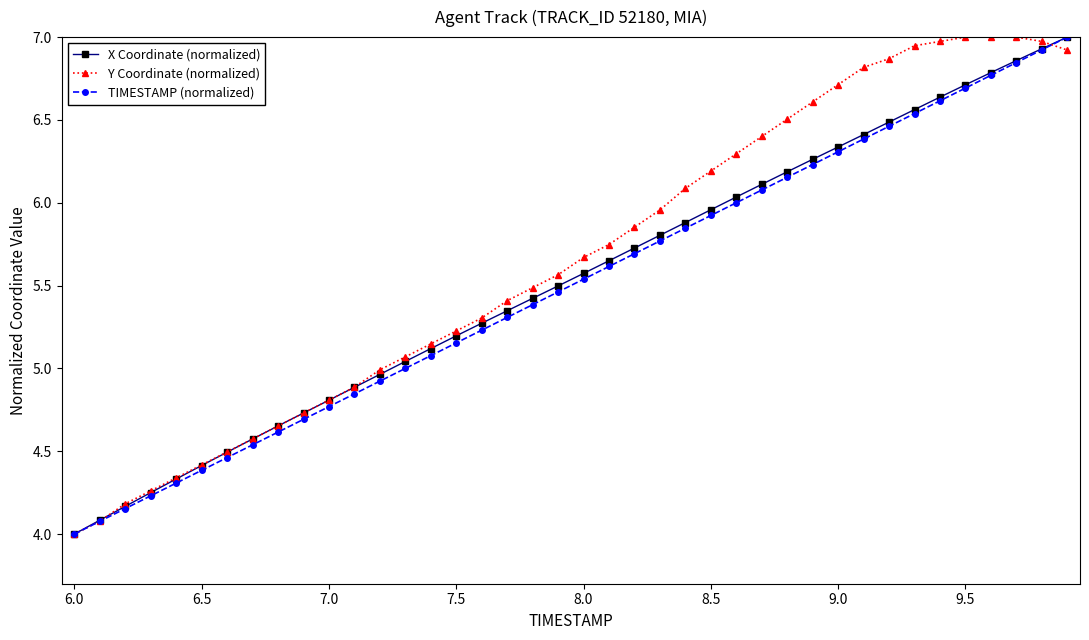

What is the difference between the maximum and second lowest values in the Y Coordinate (normalized) series?

2.9